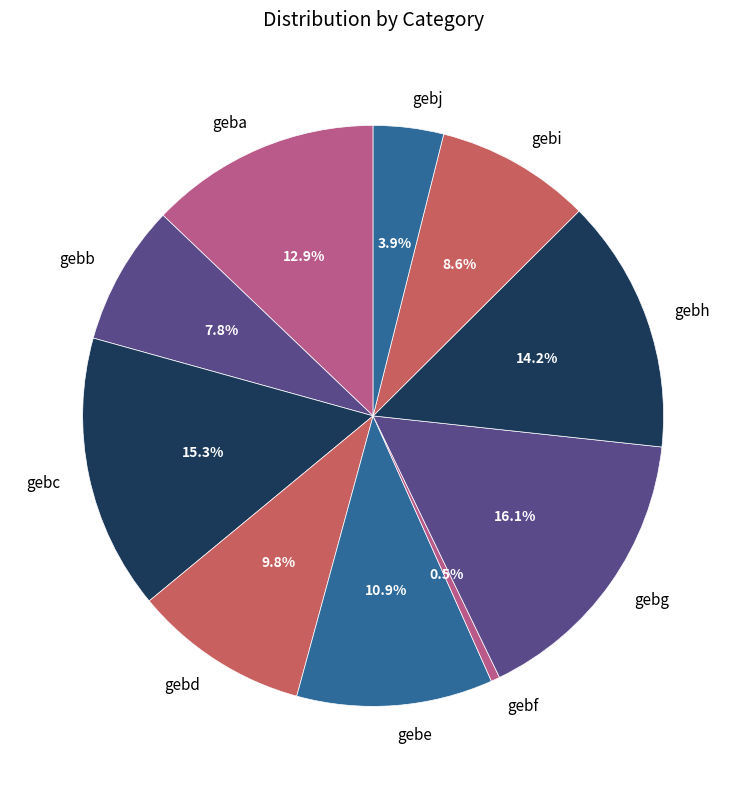

What percentage is the gebe slice, to the nearest percent?

11%